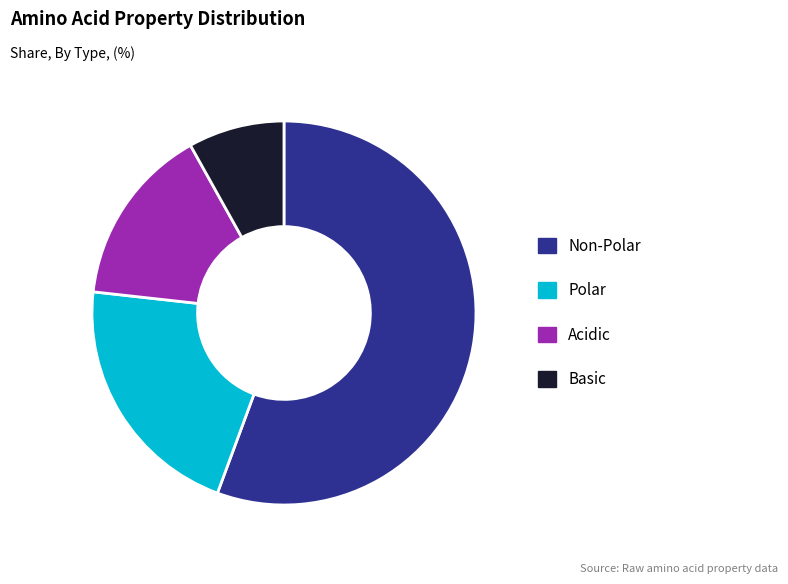

What is the smallest slice in the pie chart?

Basic